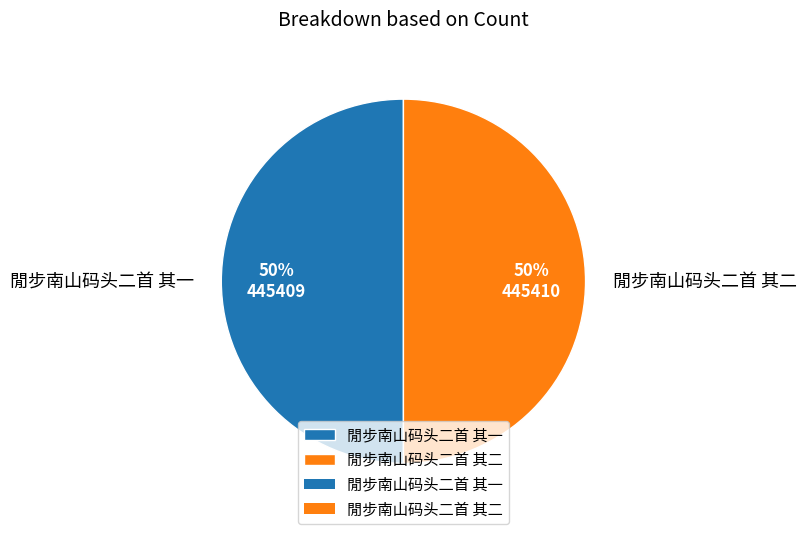

Combined, do 閒步南山码头二首 其二 and 閒步南山码头二首 其一 account for over 50%?

Yes